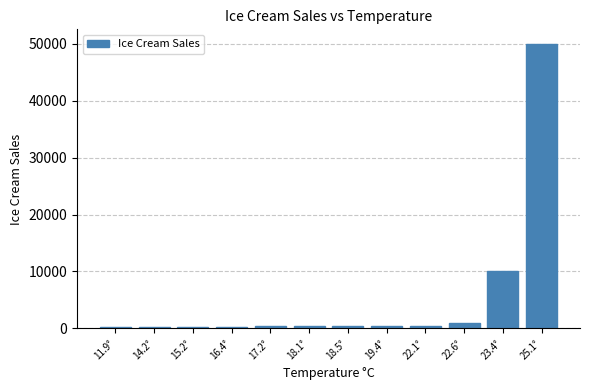

What is the label of the 4th bar from the left?

16.4°